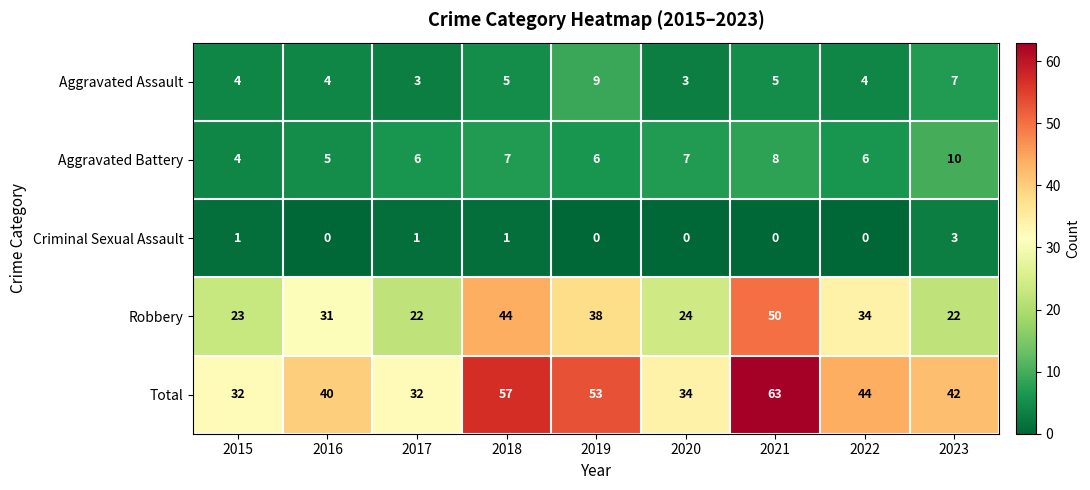

What is the greatest value displayed?

63